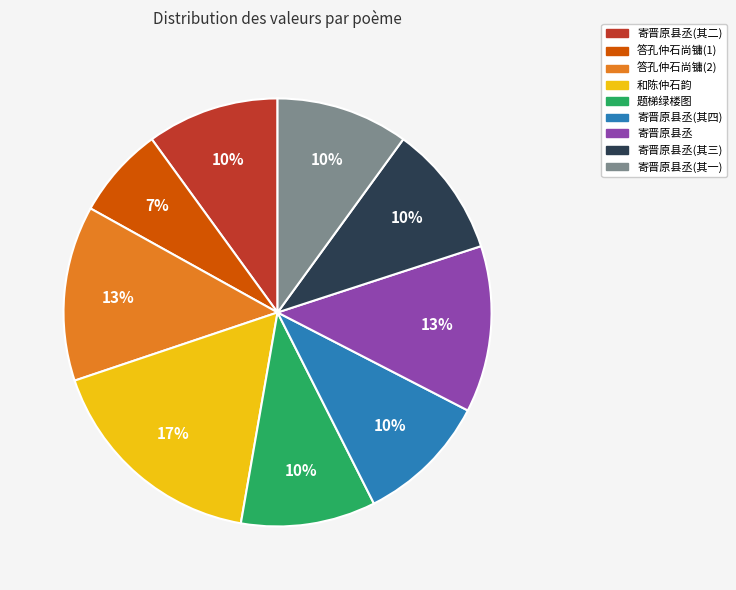

To the nearest percent, what is the difference between the largest and smallest slice percentages?

10%